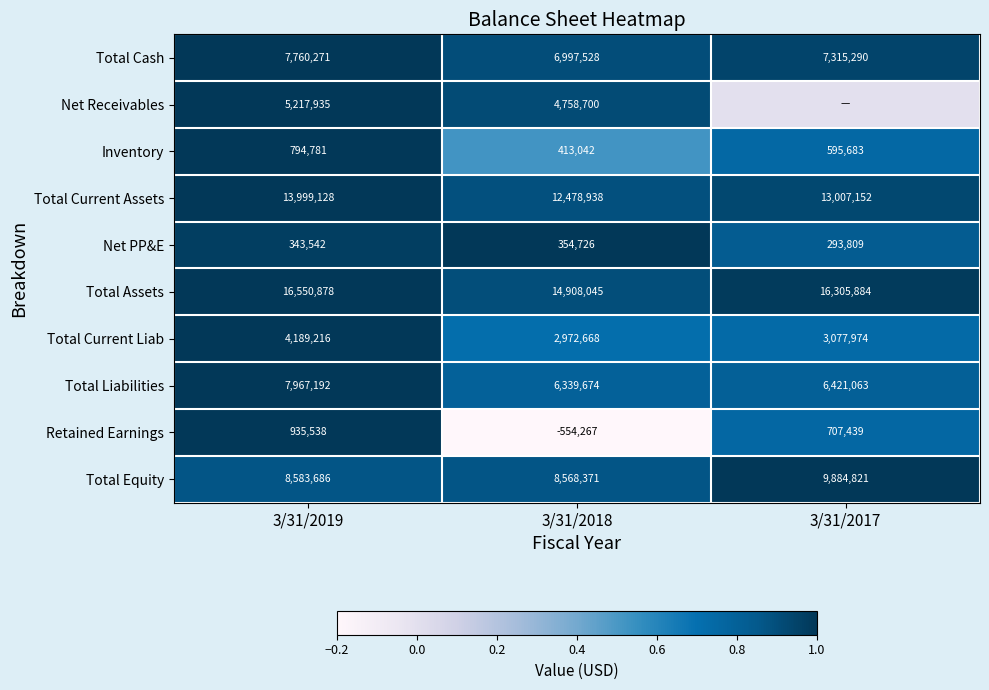

List the labels in order of Retained Earnings value, largest first.

3/31/2019, 3/31/2017, 3/31/2018